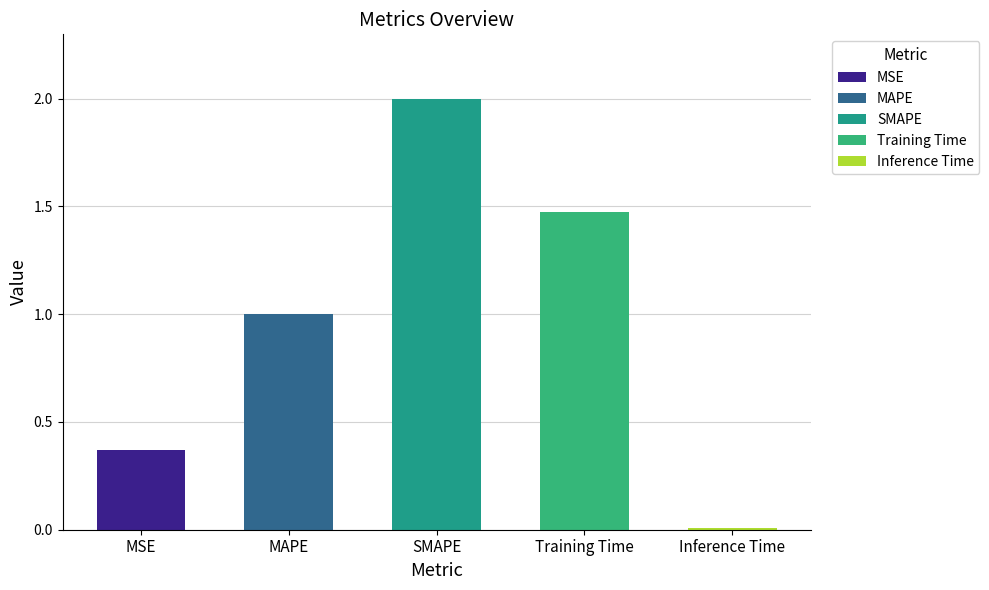

What is the label of the 5th bar from the left?

Inference Time